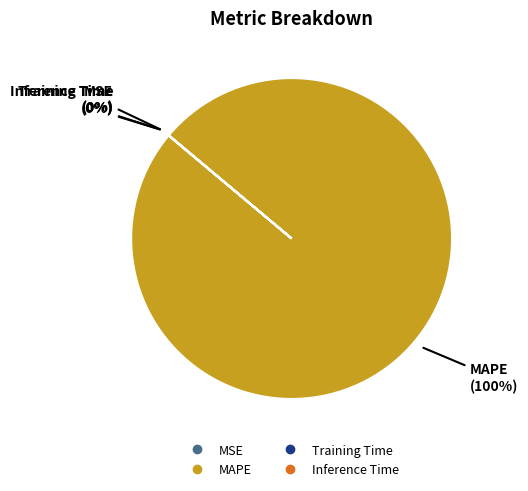

To the nearest percent, what is the difference between the largest and smallest slice percentages?

100%